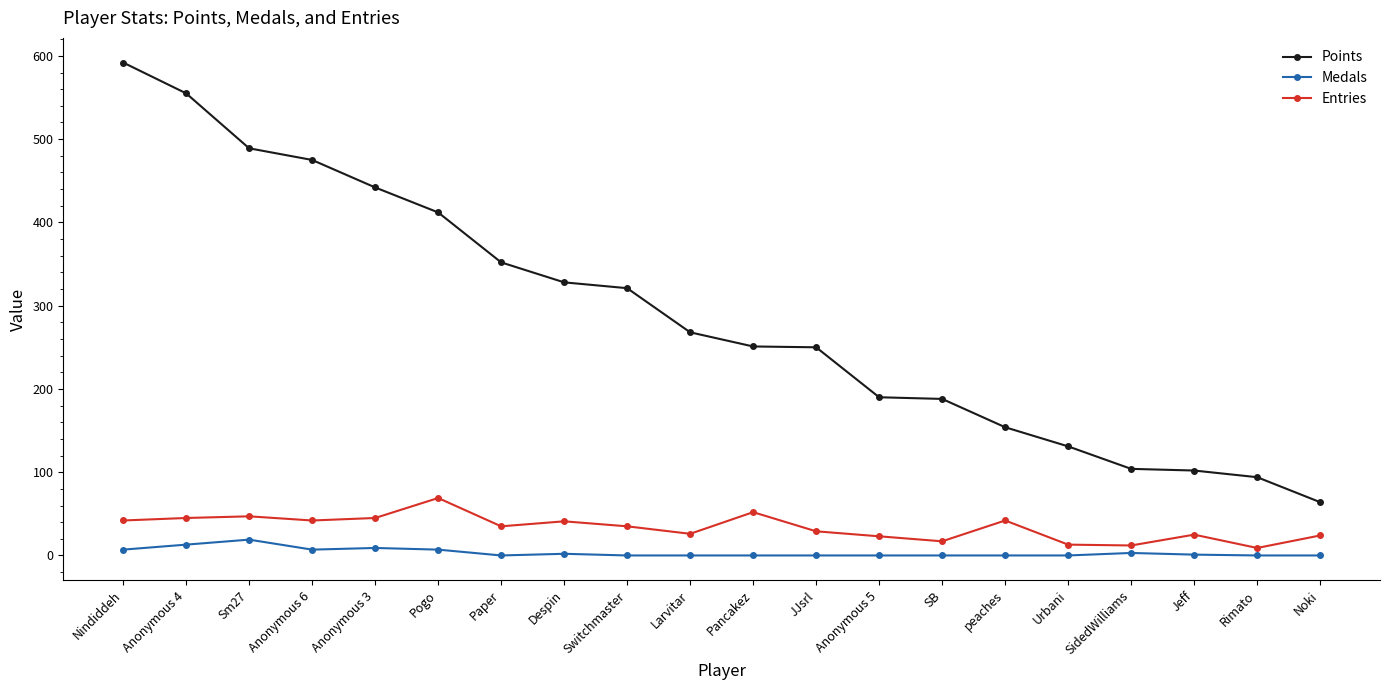

At which category does the chart reach its peak across all series?

Nindiddeh